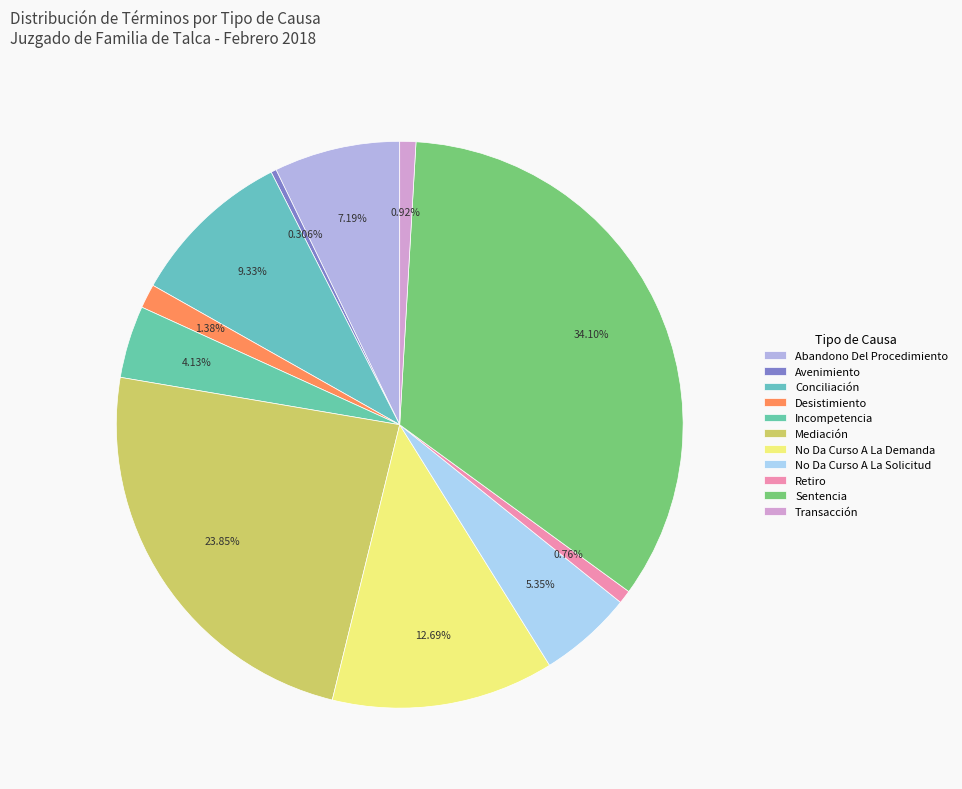

What is the smallest slice in the pie chart?

Avenimiento